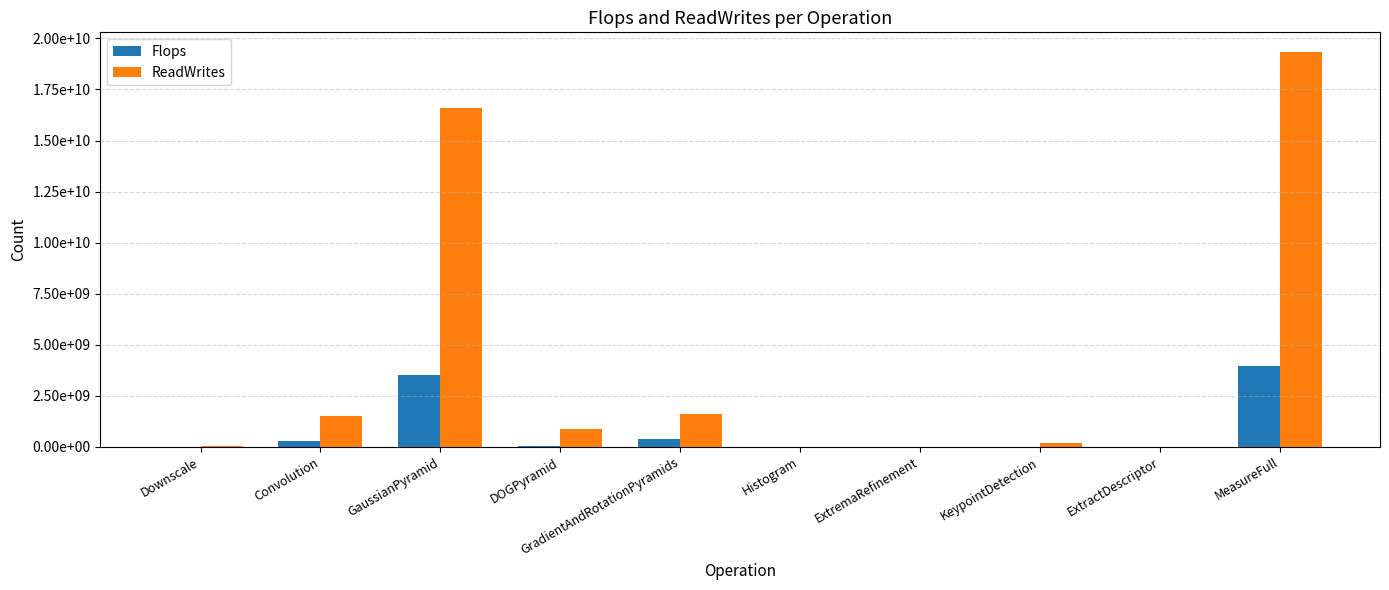

At which category is the sum across all series the highest?

MeasureFull